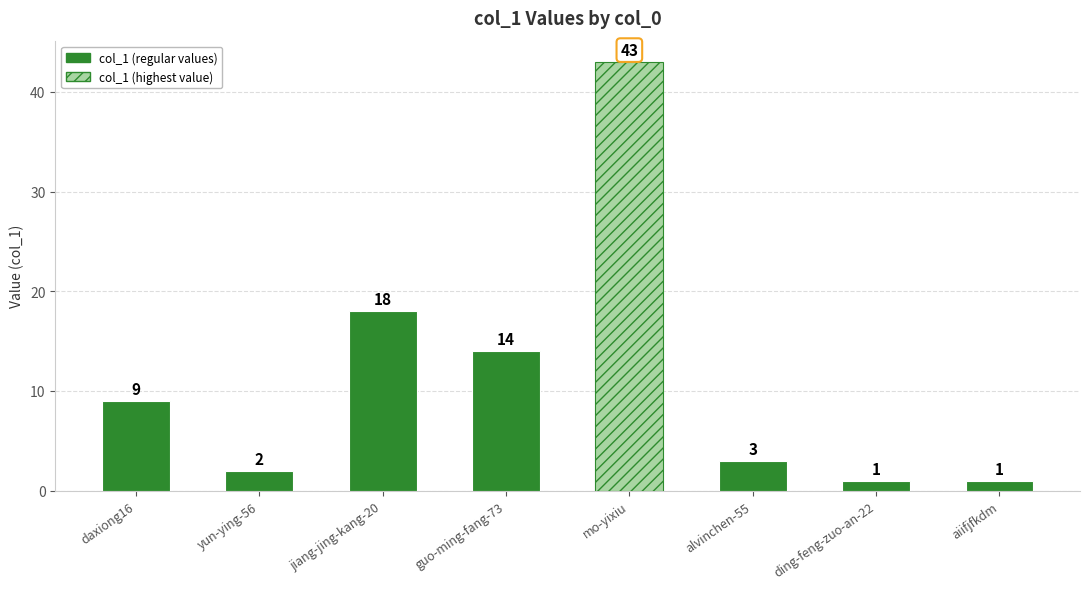

What is the difference between the values at yun-ying-56 and aiifjfkdm?

1